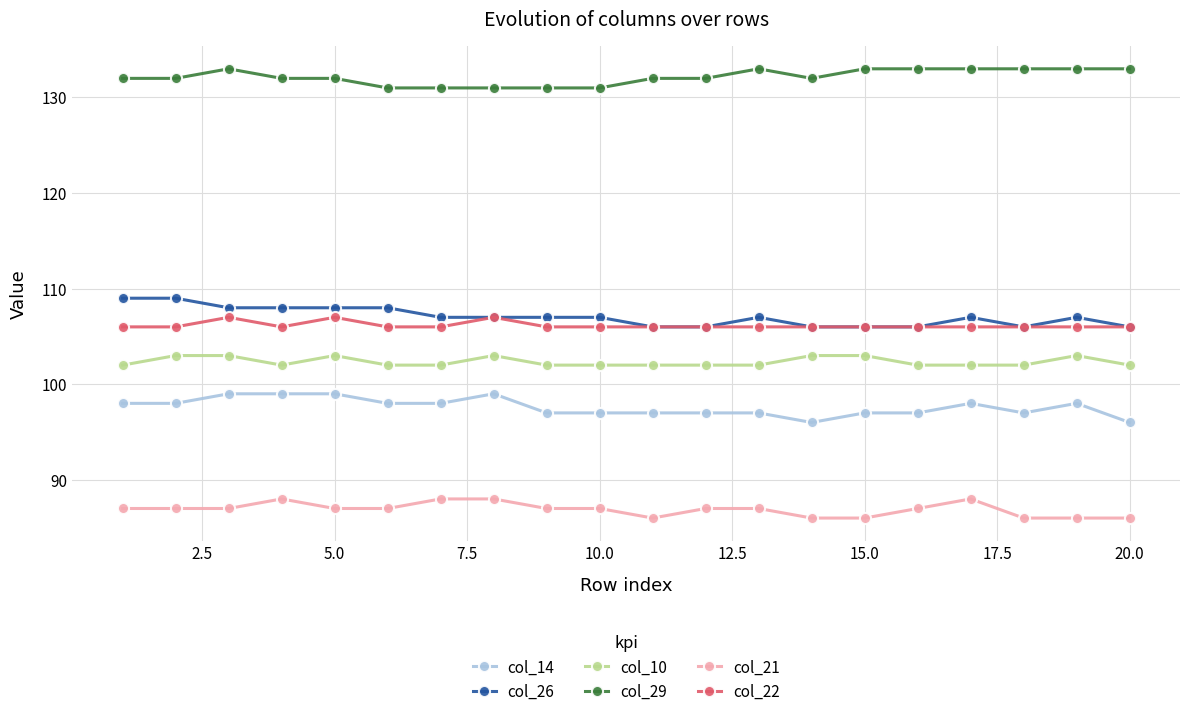

Which series has the largest total across all categories?

col_29